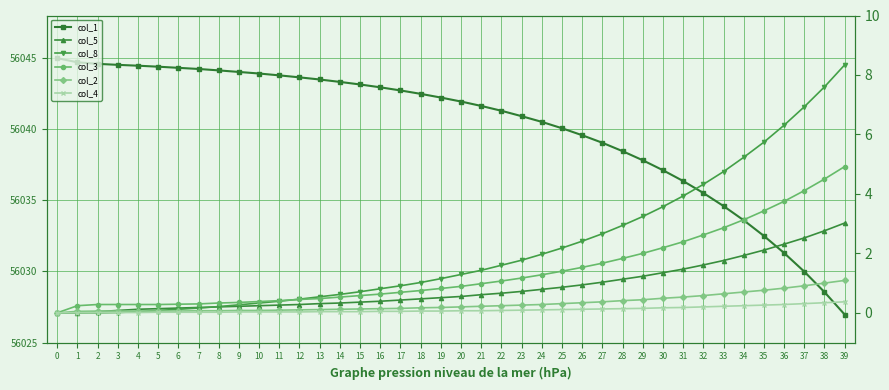

Is this an area chart (filled region under the line)?

No